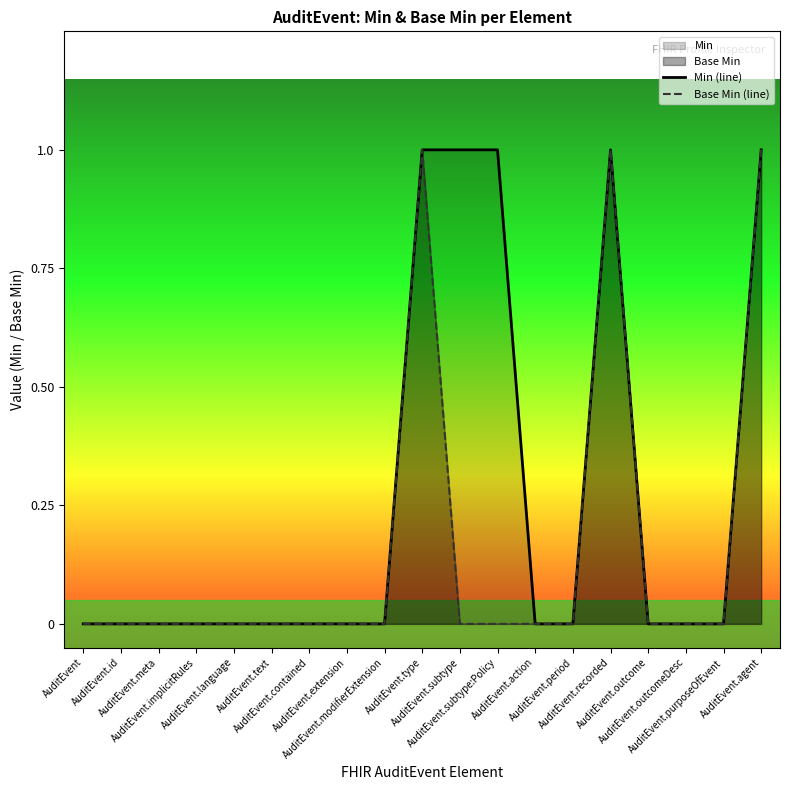

How many values in Min (line) are above zero?

5